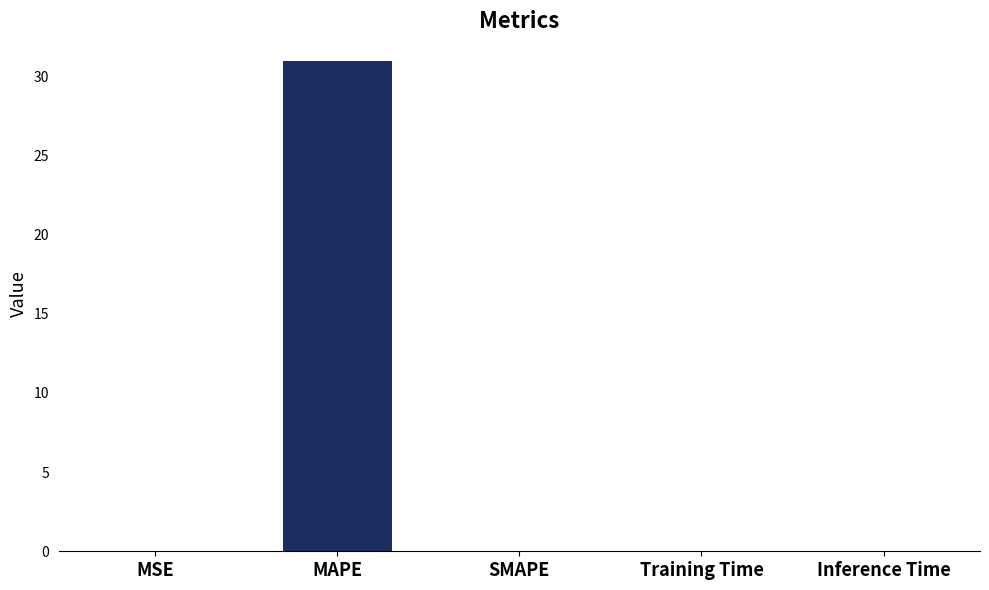

Reading left to right, list all the values displayed in this chart.

0.0	31.0	0.0	0.0	0.0